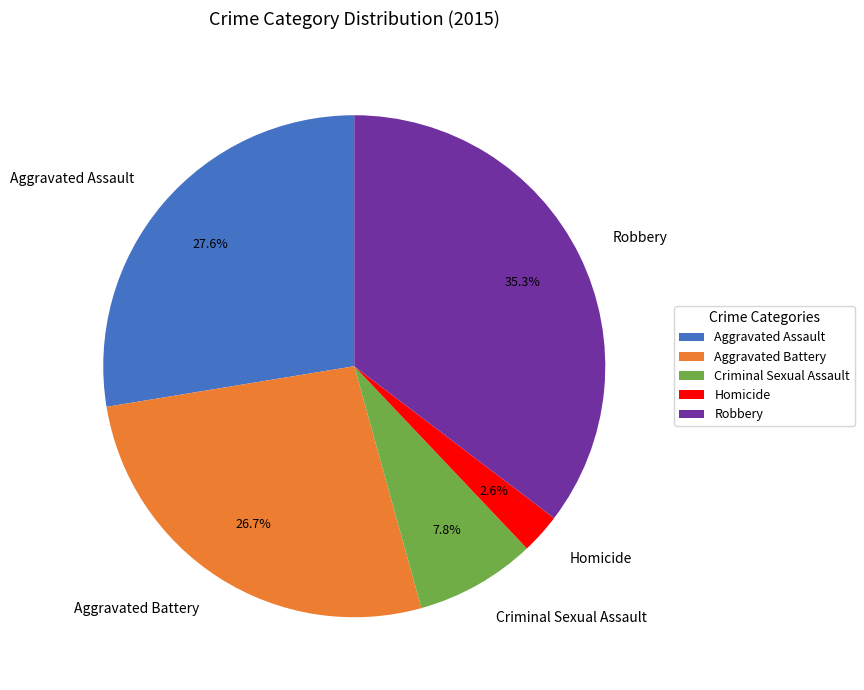

Count the number of slices in the pie.

5